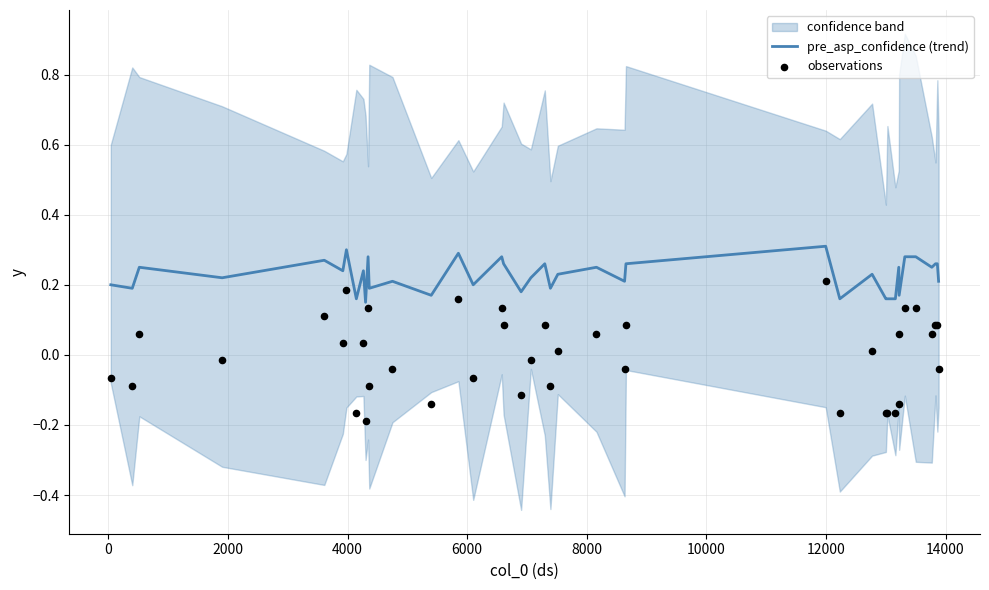

At how many categories does at least one series exceed 0?

40